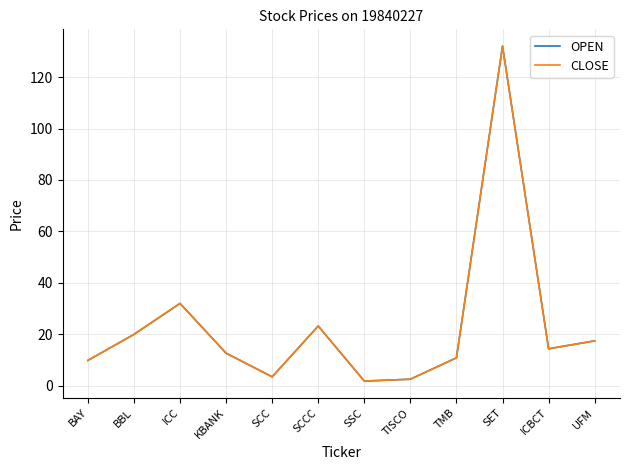

What position from the right is KBANK?

9